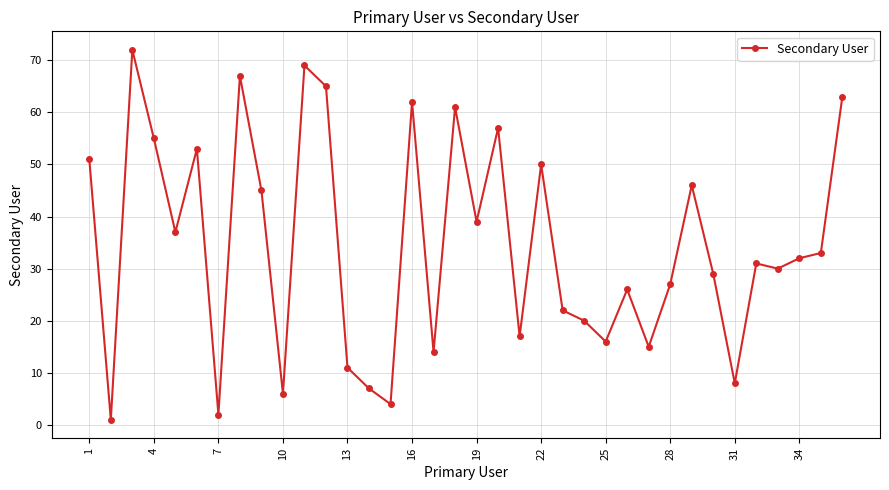

How many values are below 32?

18